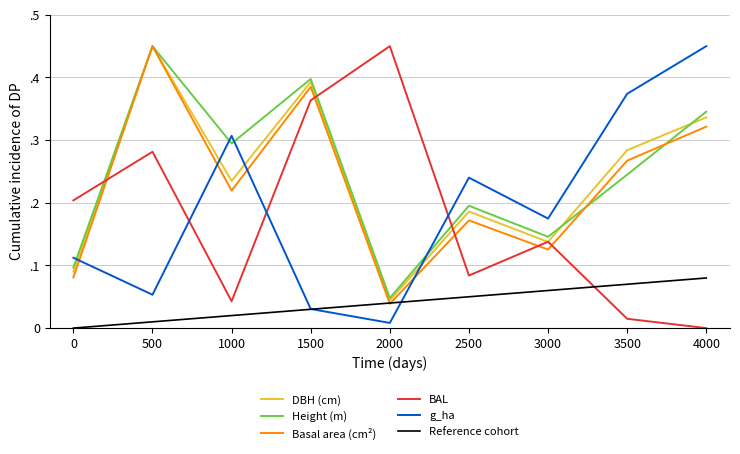

What is the maximum value shown in the chart?

0.5